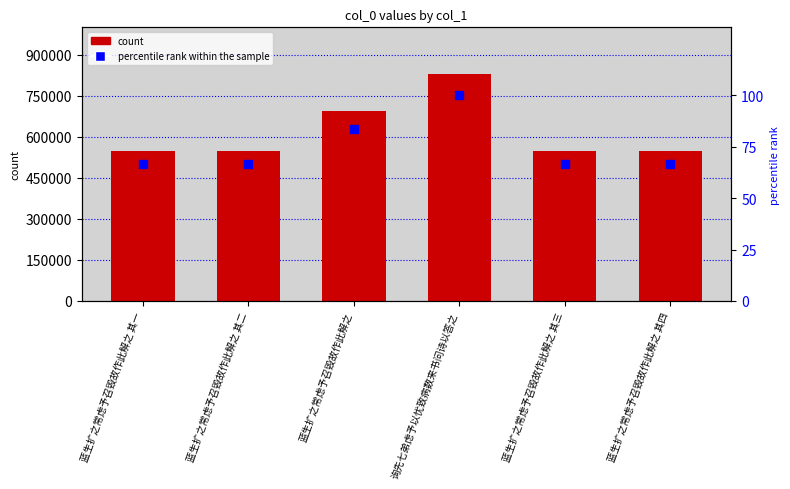

Which series contains the highest Y value?

col_0